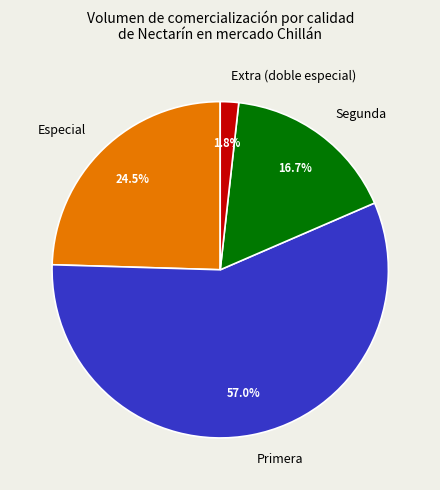

Which slice represents more than half of the pie?

Primera